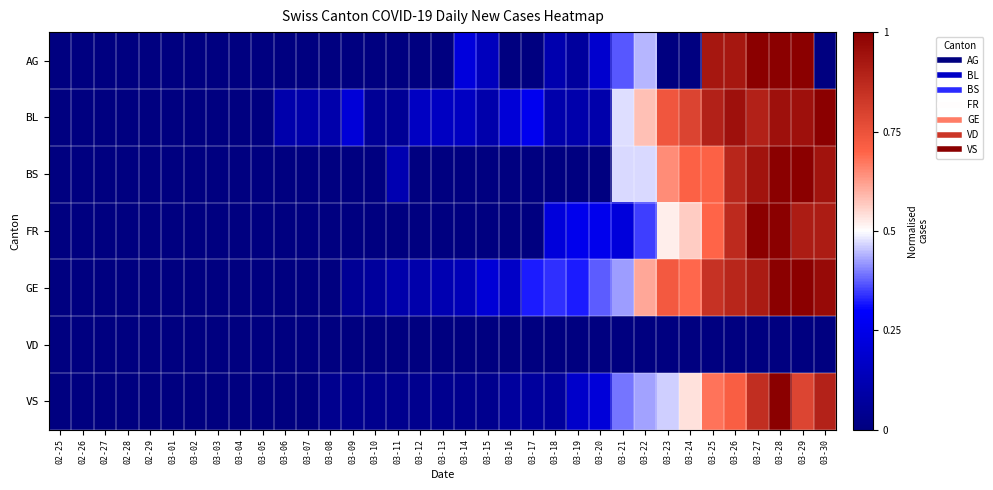

Which series has the largest total across all categories?

GE